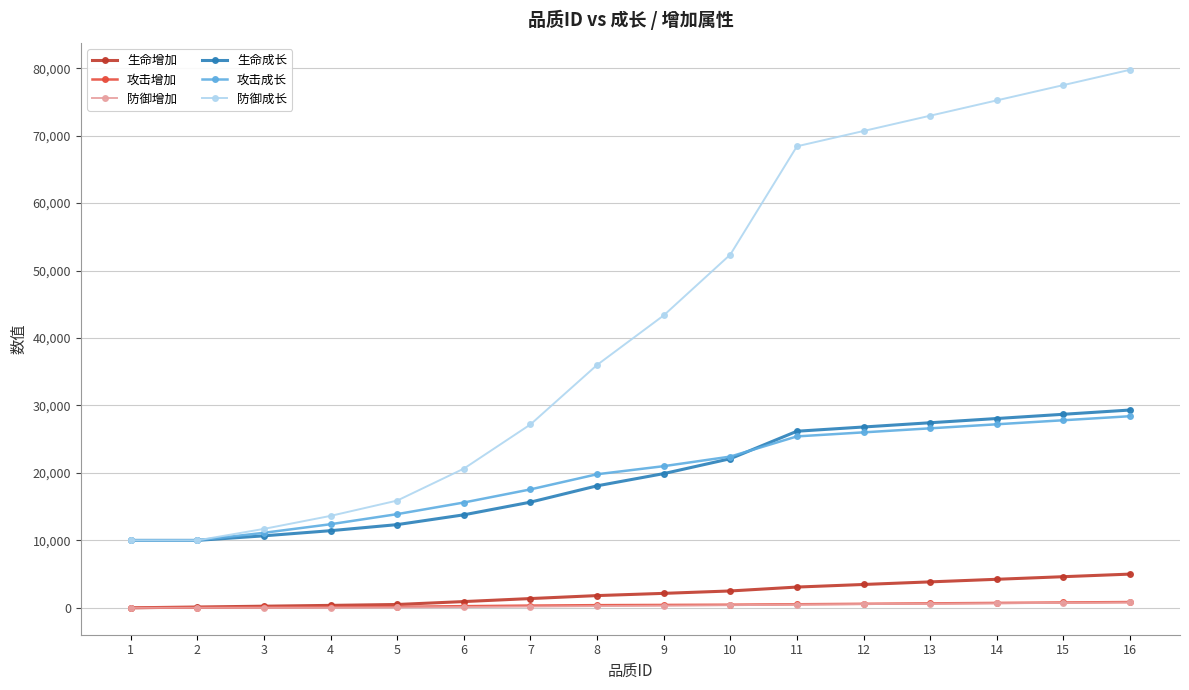

True or false: 生命增加 and 生命成长 cross at least once.

False